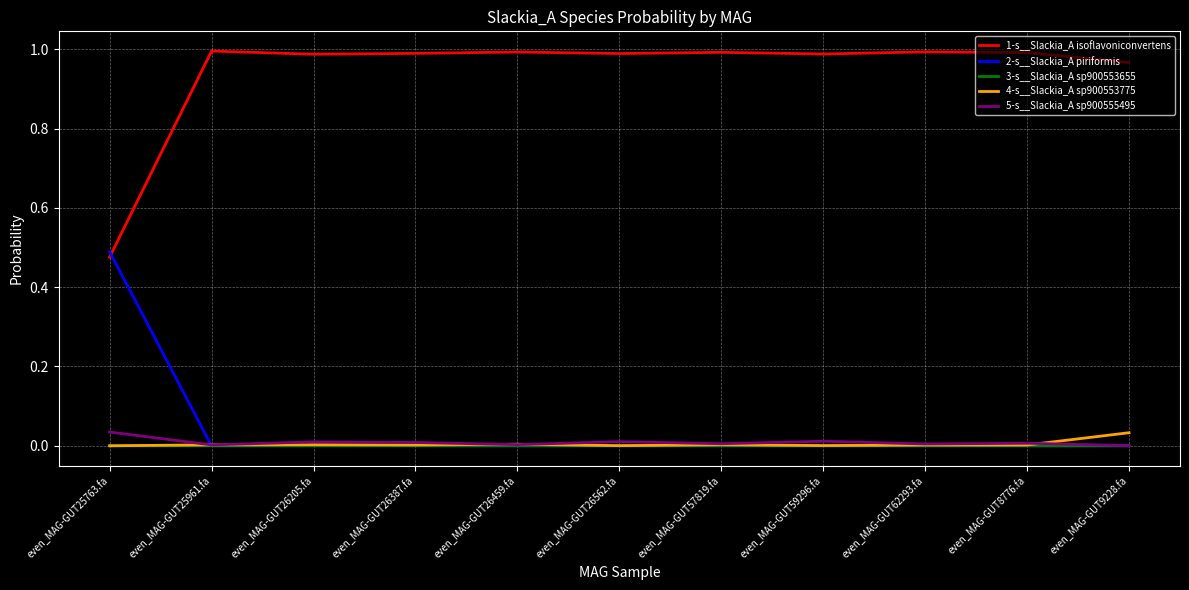

What are all the series names shown in the legend?

1-s__Slackia_A isoflavoniconvertens, 2-s__Slackia_A piriformis, 3-s__Slackia_A sp900553655, 4-s__Slackia_A sp900553775, 5-s__Slackia_A sp900555495